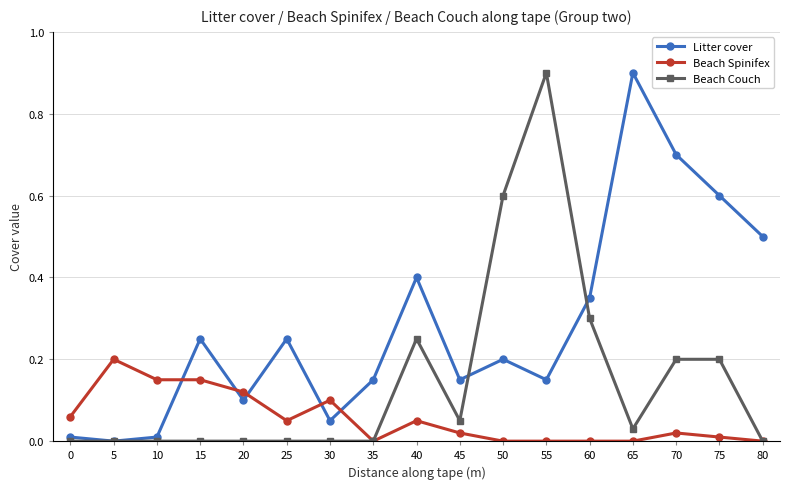

Between 5 and 80, which series saw the biggest shift?

Litter cover